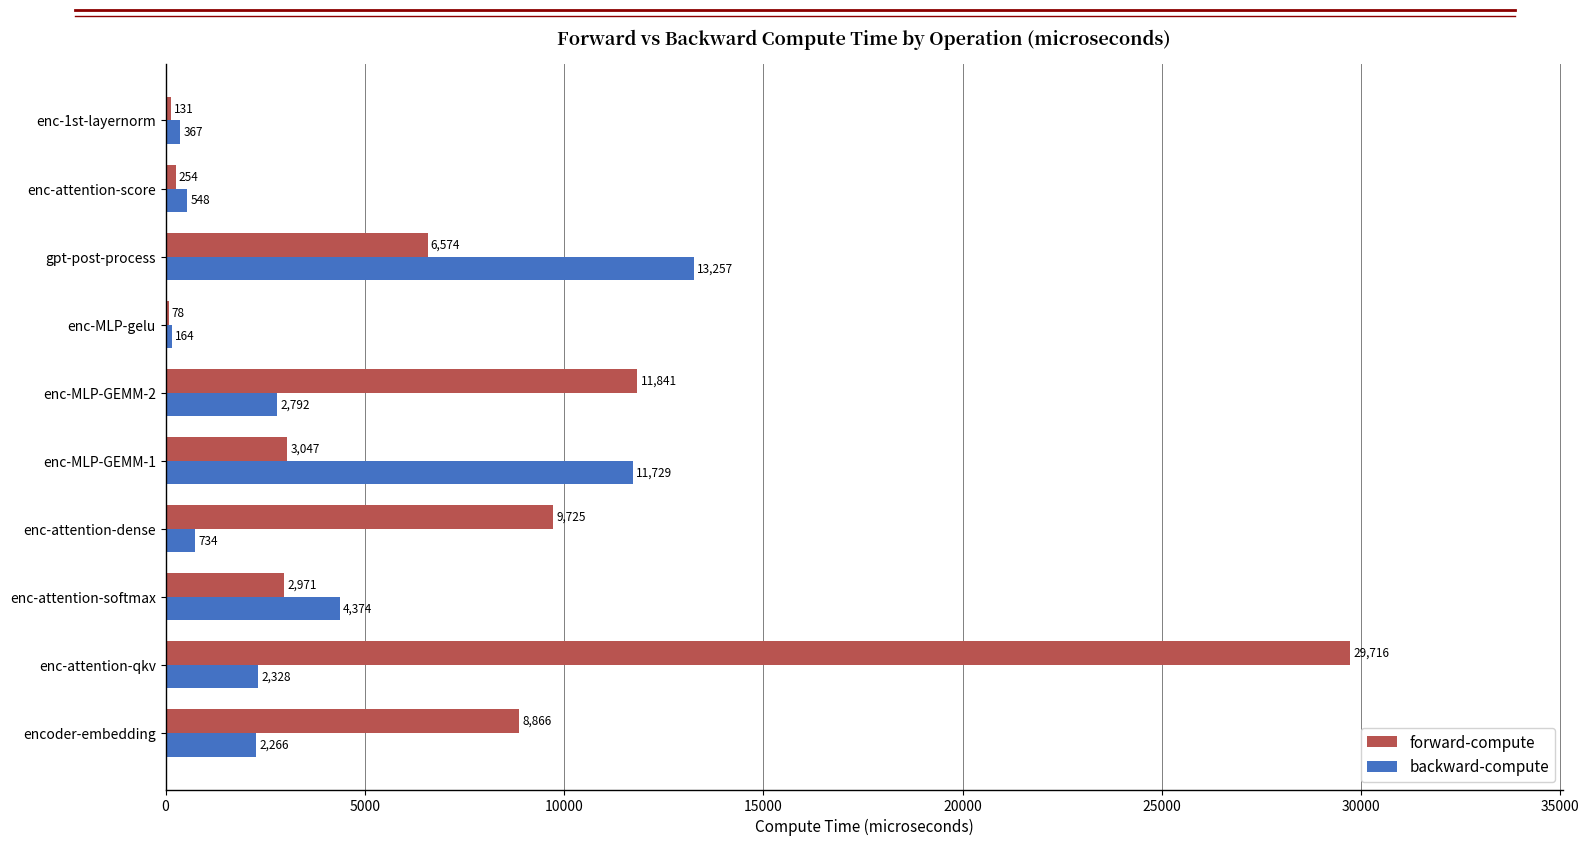

At which category is the sum across all series the highest?

enc-attention-qkv